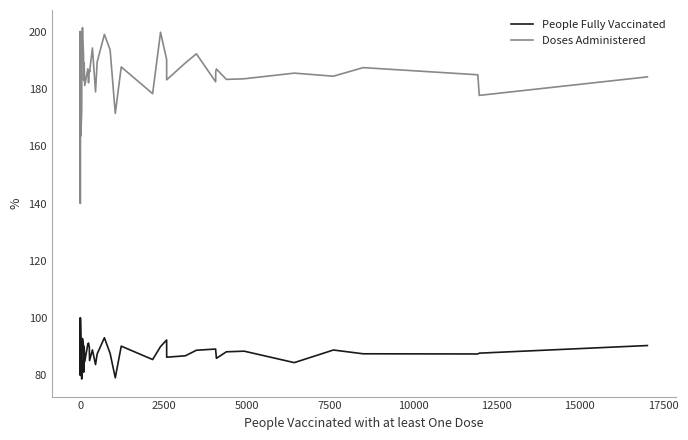

Which series has the widest spread of values?

Doses Administered